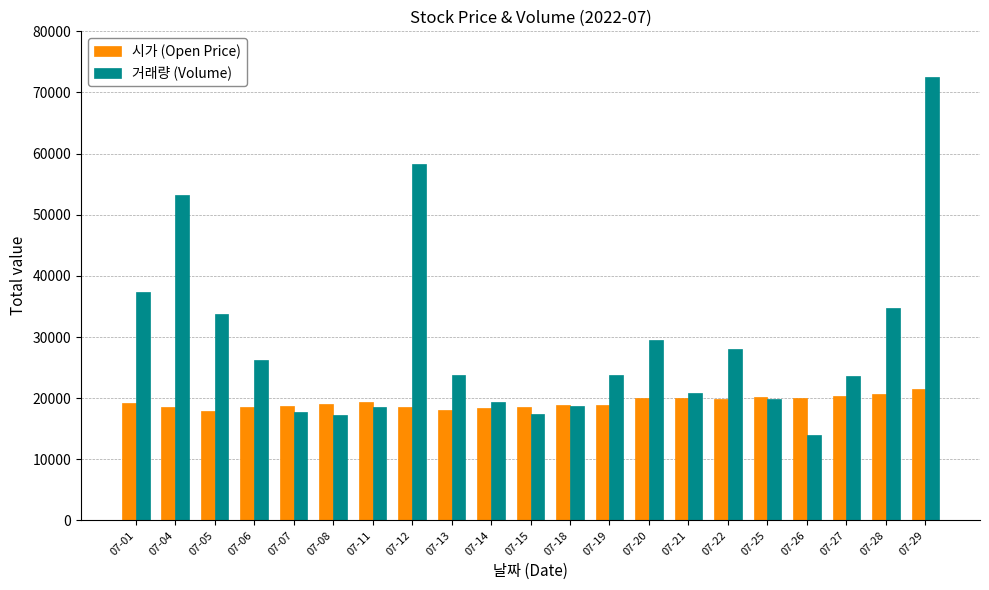

What is the average value of the 시가 (Open Price) series?

19314